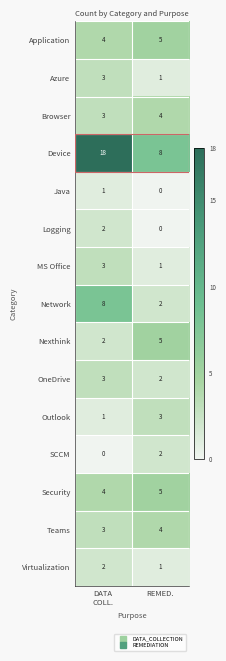

Which series has the widest spread of values?

Device